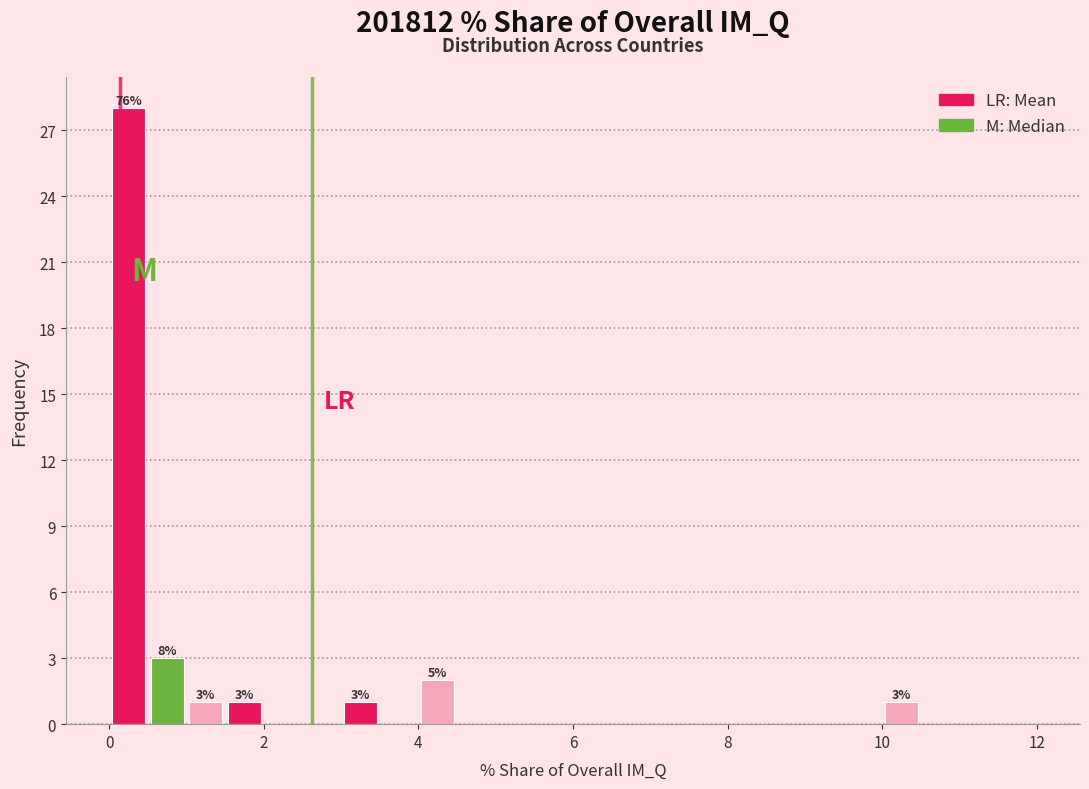

Read against the x-axis, roughly where is the centre of the tallest bar?

0.2